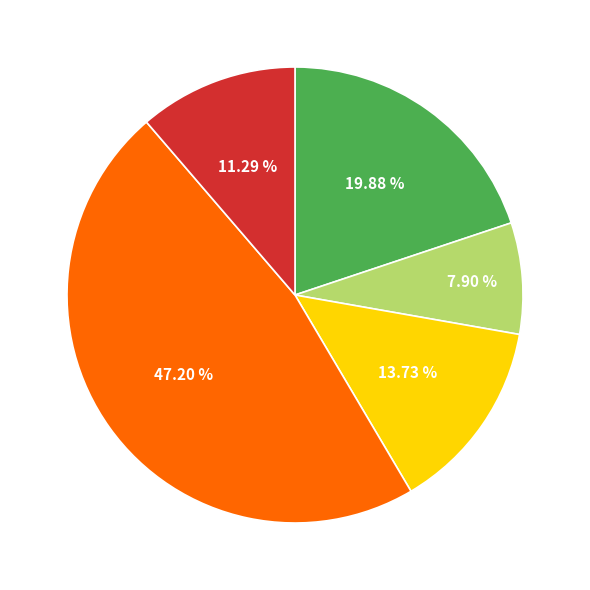

Is there a majority slice in this chart?

No